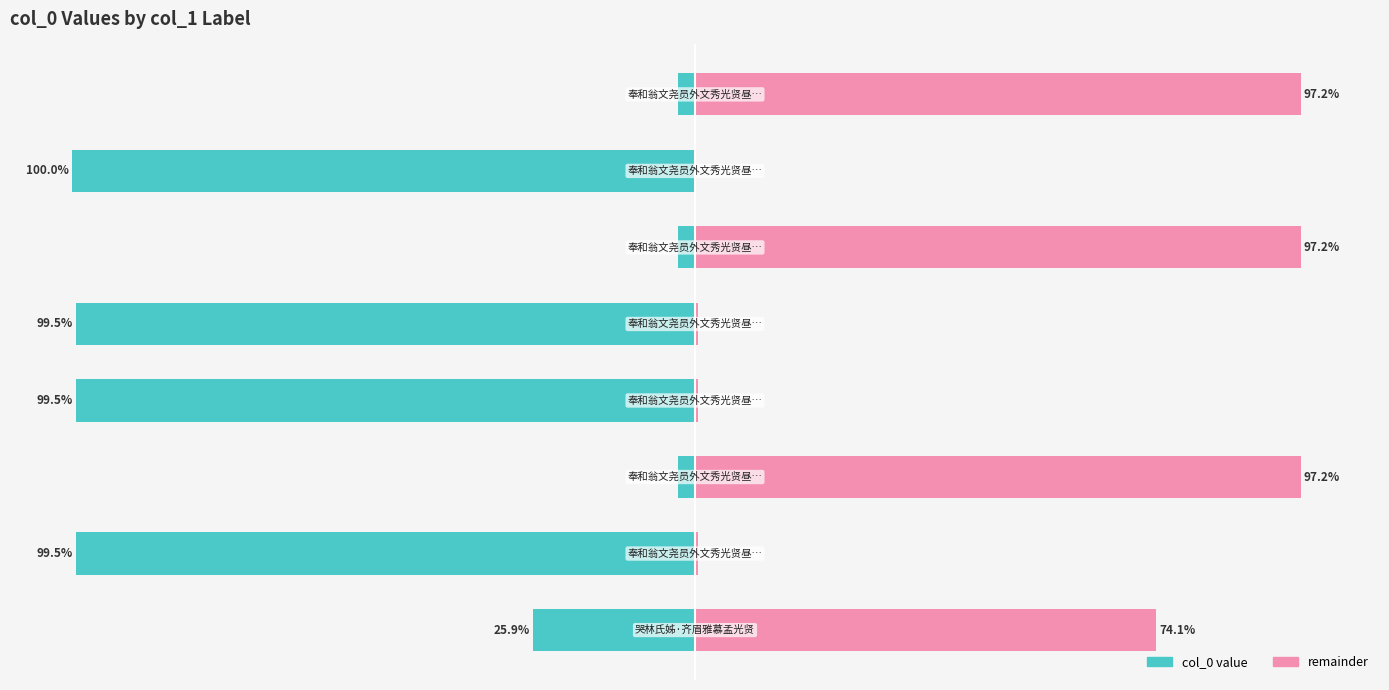

What is the smallest value displayed?

-100.0